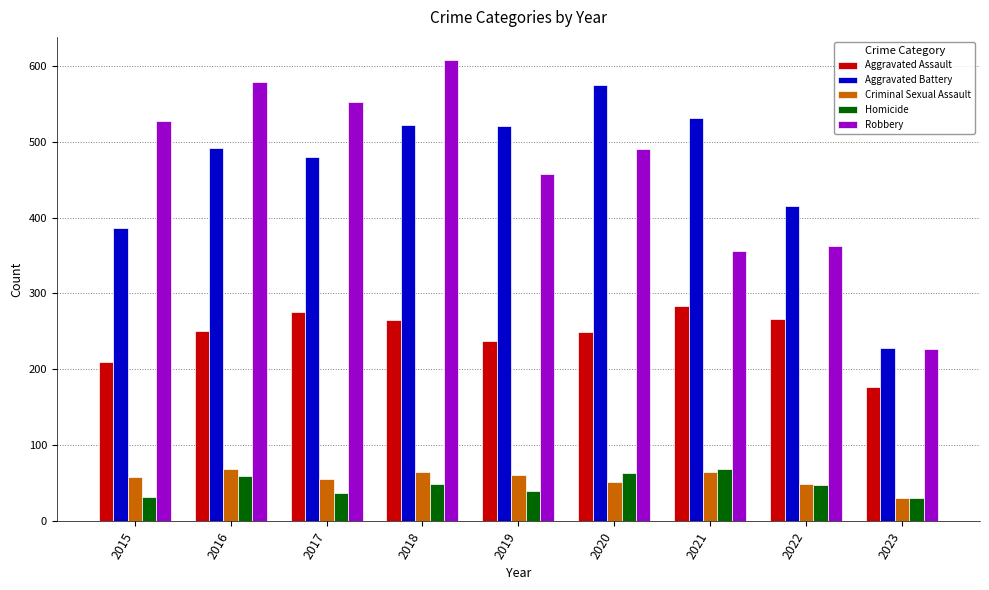

What is the maximum value for Criminal Sexual Assault?

69